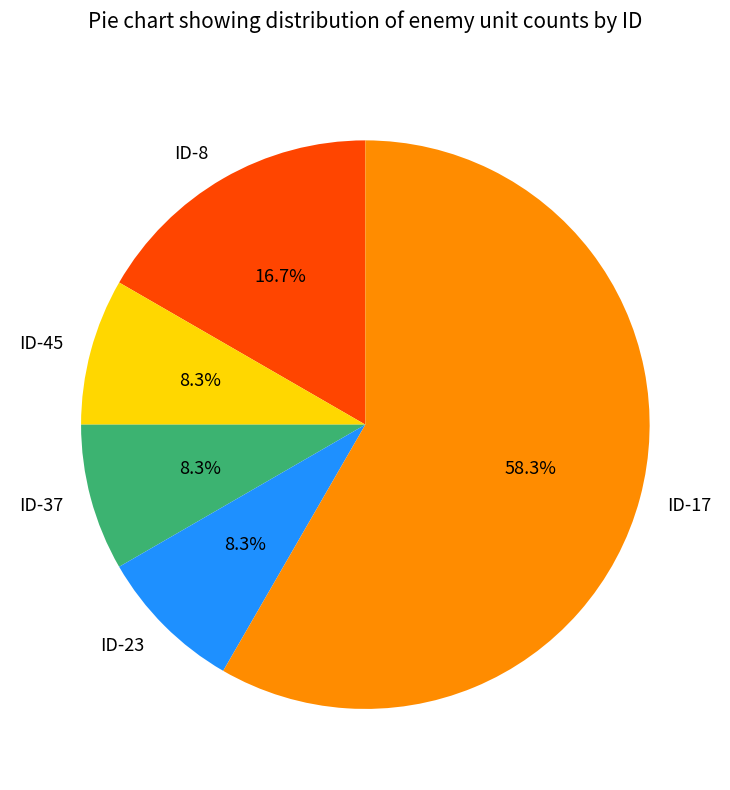

Count the number of slices in the pie.

5